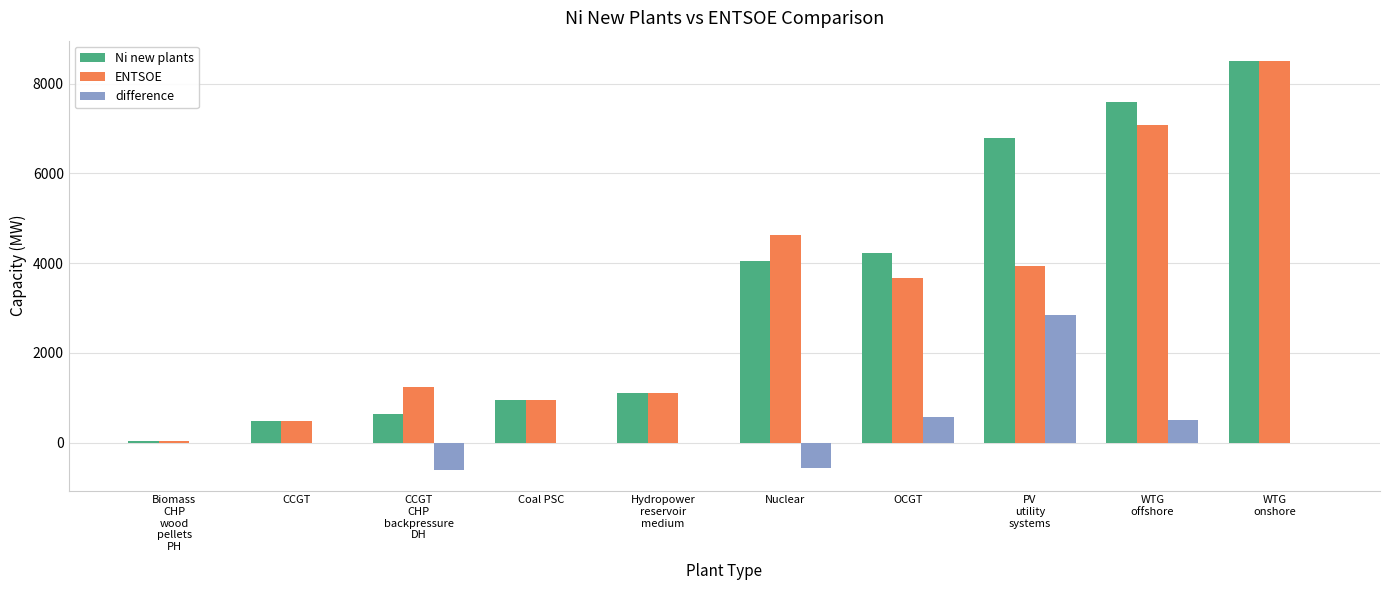

What is the sum of all Ni new plants values?

34397.5